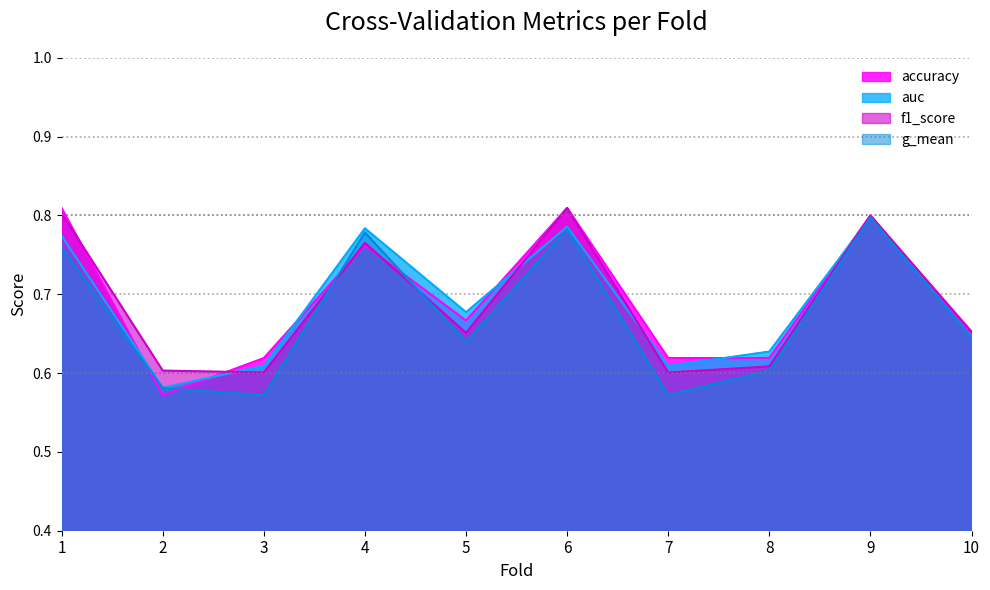

Reading left to right, extract all data points from this chart.

accuracy: 0.8	0.6	0.6	0.8	0.7	0.8	0.6	0.6	0.8	0.7
auc: 0.8	0.6	0.6	0.8	0.7	0.8	0.6	0.6	0.8	0.6
f1_score: 0.8	0.6	0.6	0.8	0.7	0.8	0.6	0.6	0.8	0.7
g_mean: 0.8	0.6	0.6	0.8	0.6	0.8	0.6	0.6	0.8	0.6